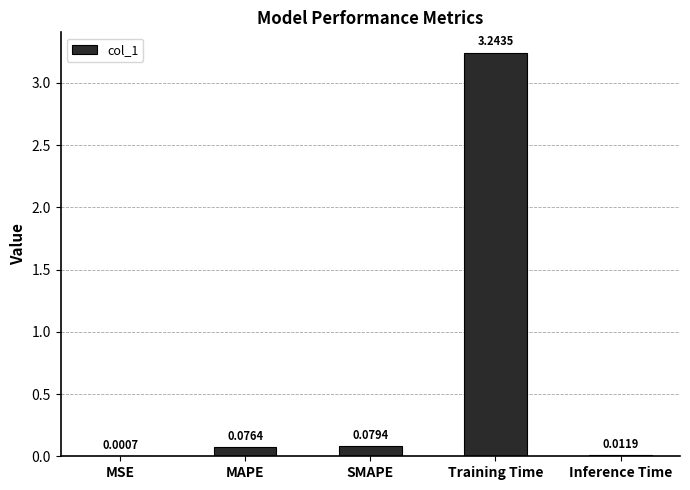

Which has a higher value, Inference Time or SMAPE?

SMAPE